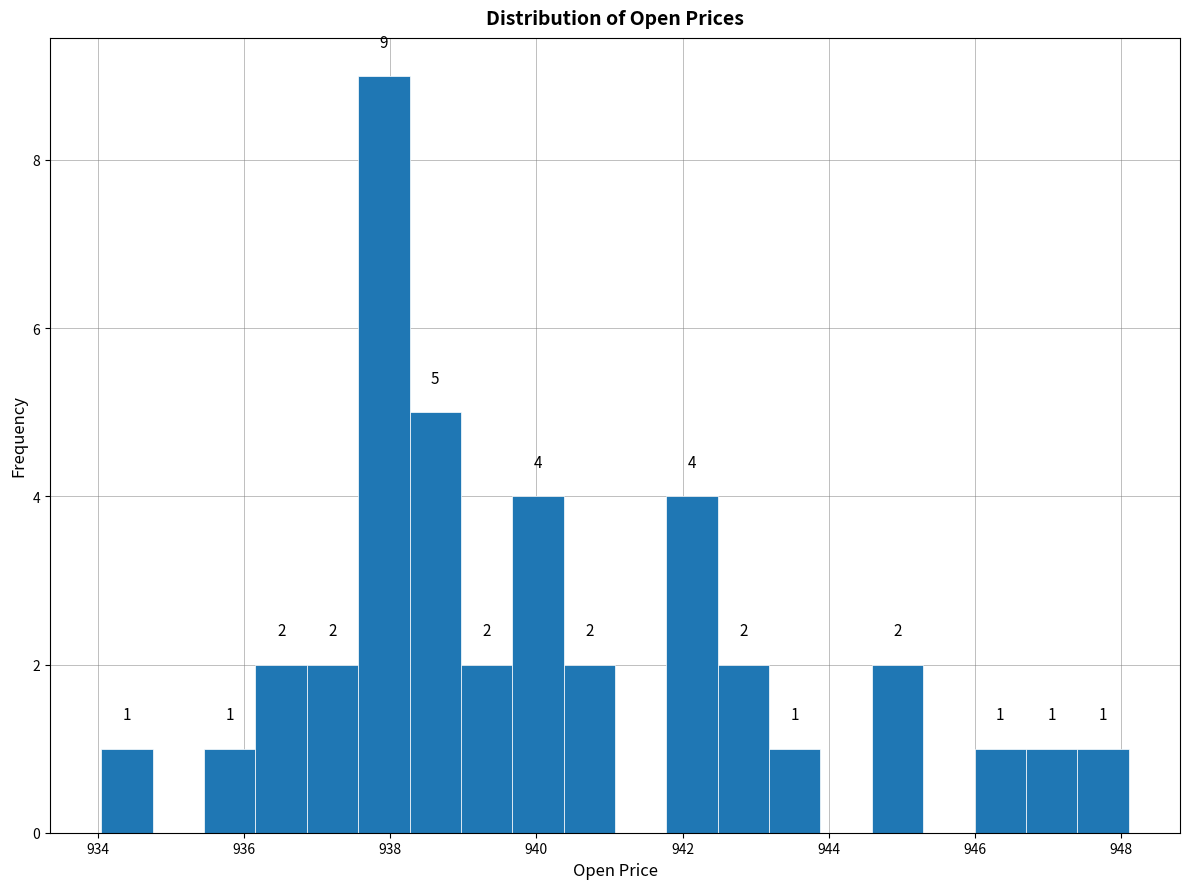

Read against the x-axis, roughly where is the centre of the tallest bar?

938.0